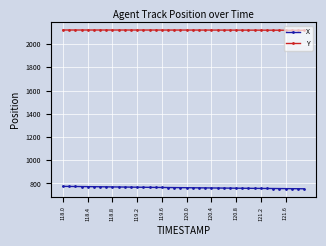

Is this an area chart (filled region under the line)?

No